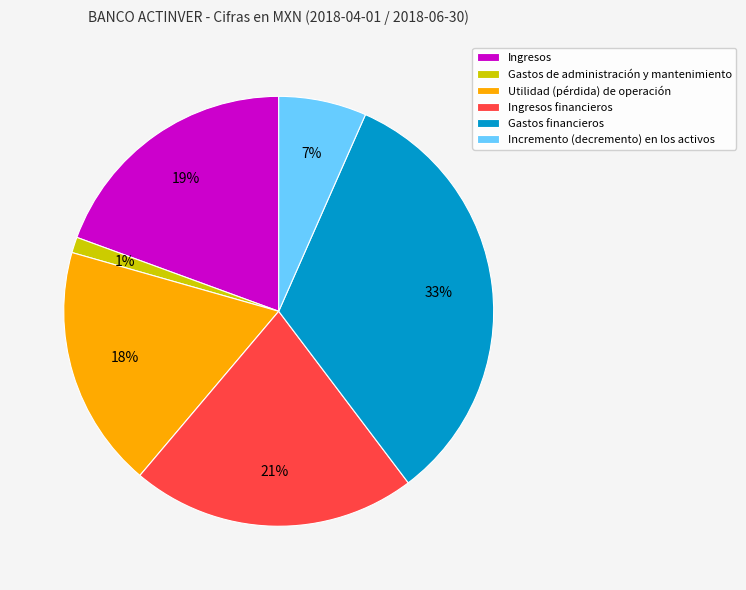

True or false: Gastos de administración y mantenimiento accounts for 1% of the total.

True